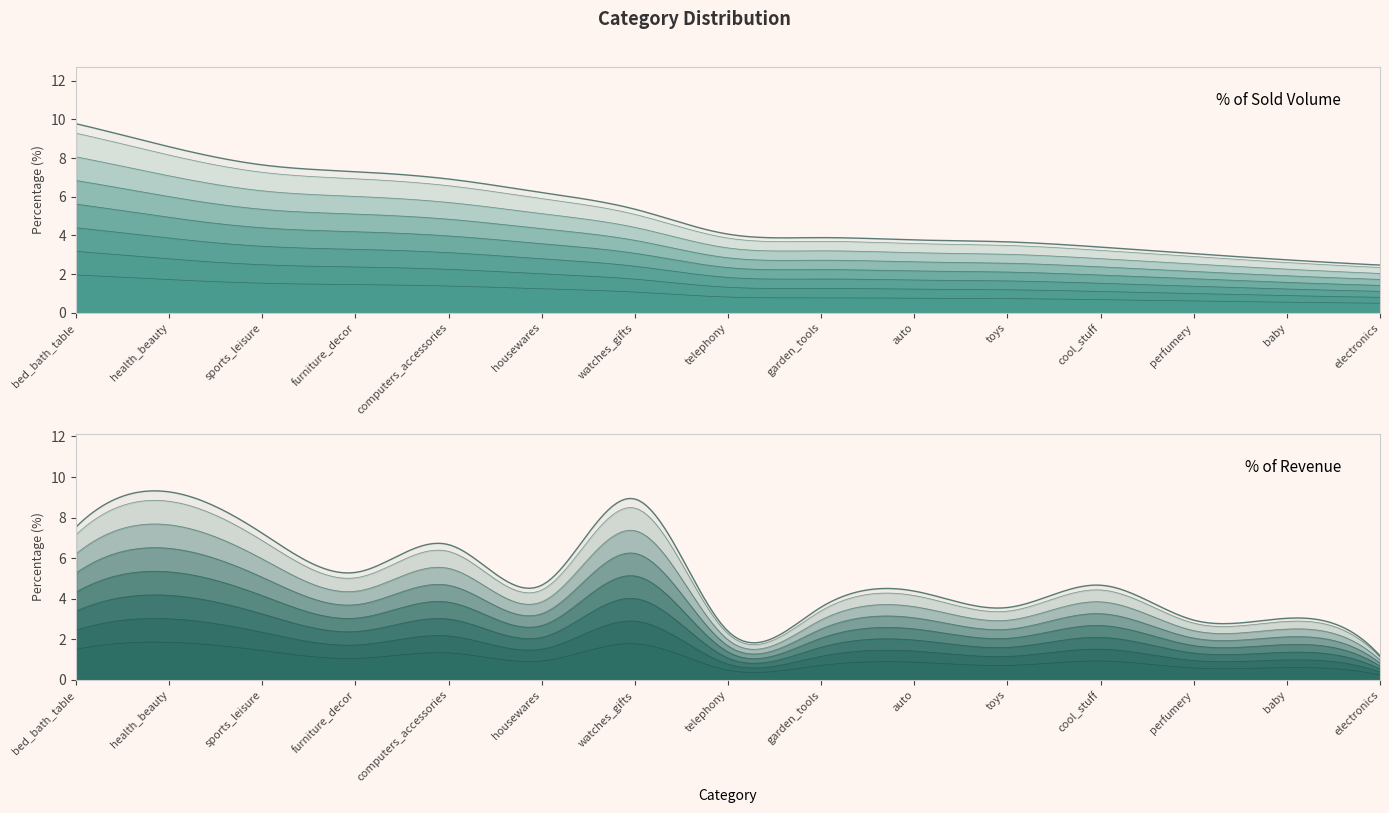

What is the sum of the percentage_of_revenue values at sports_leisure and perfumery?

10.2